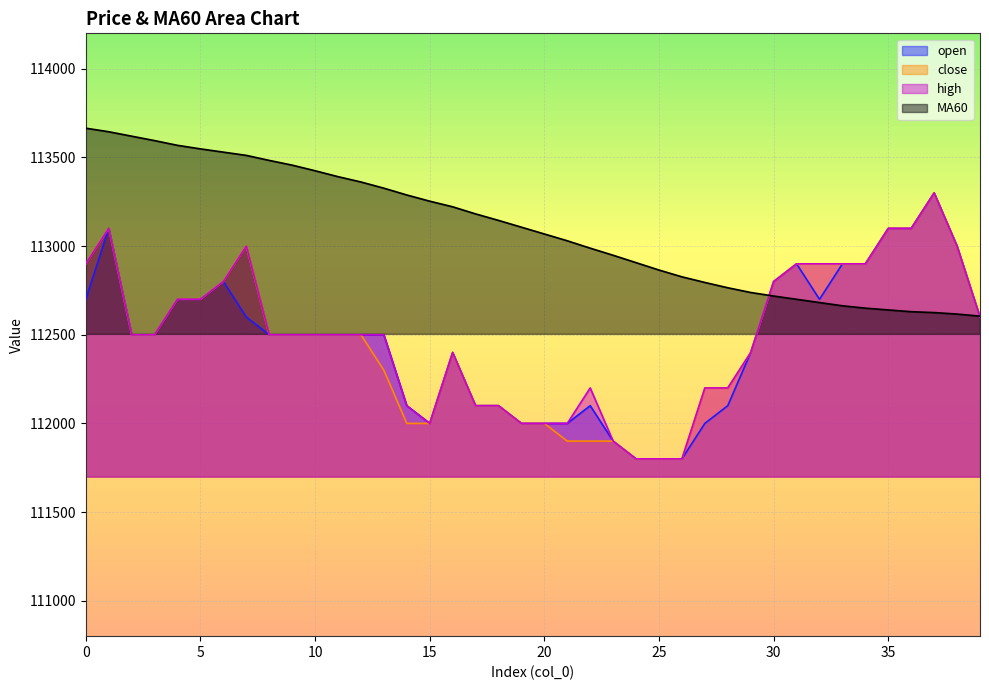

Which series has the widest spread of values?

open